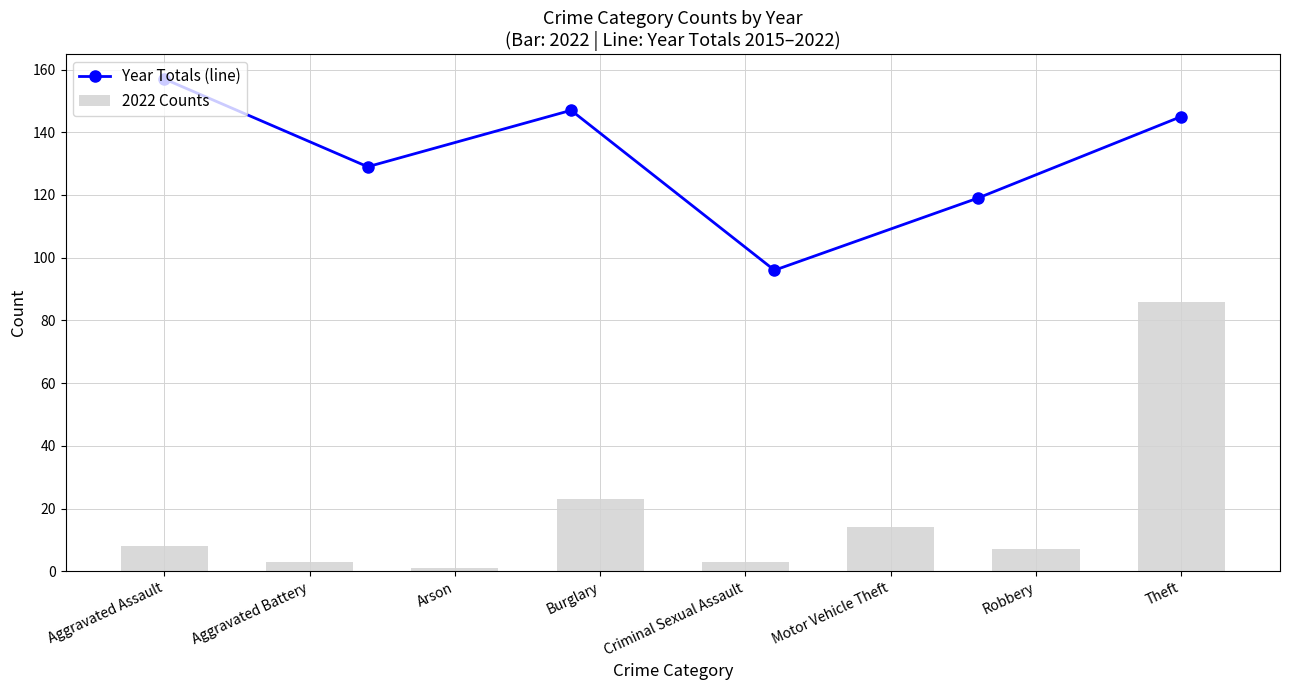

Which category has the lowest value in the 2019 series?

Arson